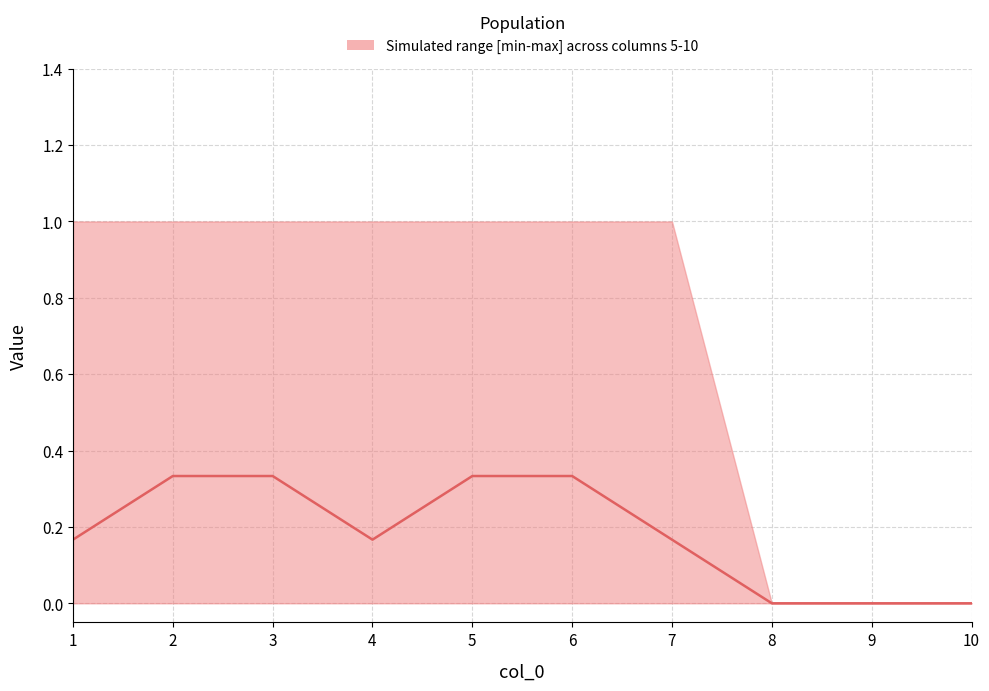

What is the difference between the maximum and second lowest values?

0.3